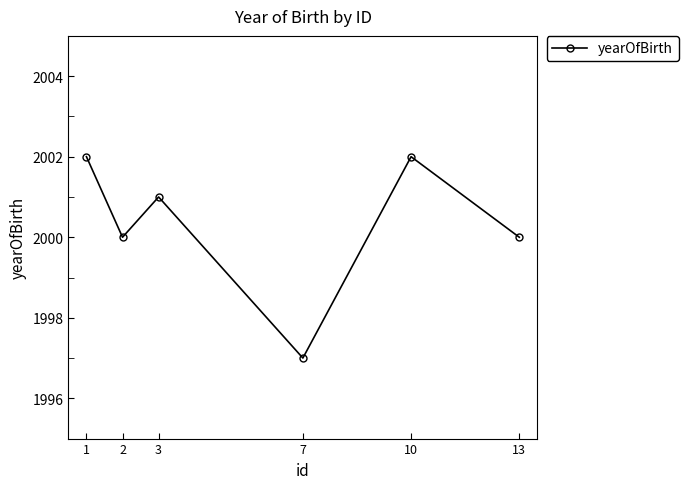

Count the number of categories in the chart.

6